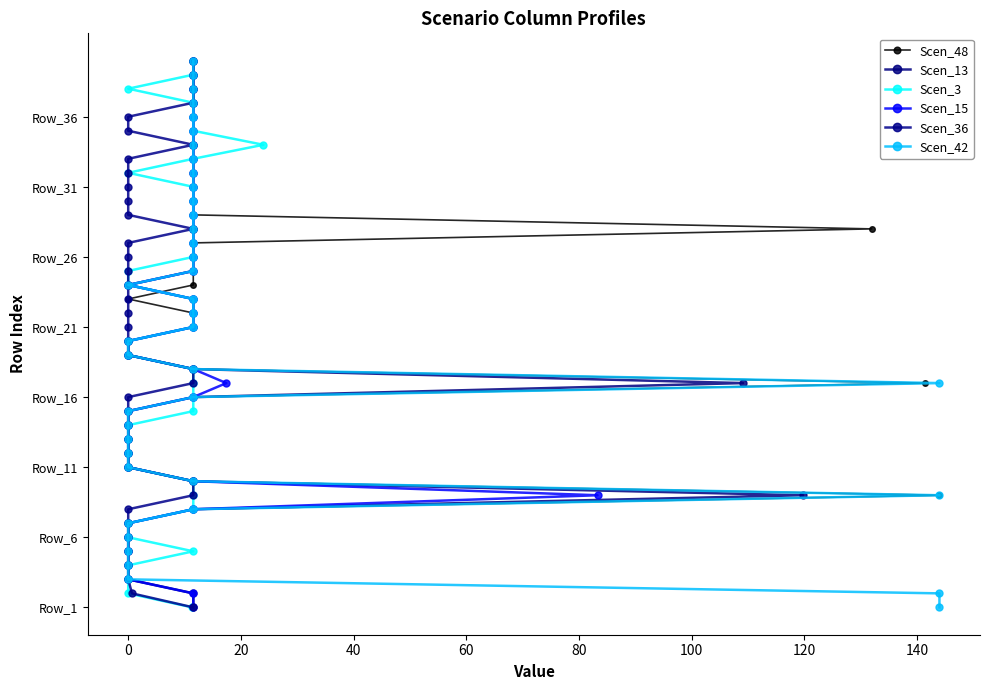

Is the value of Scen_36 at 16 greater than the value of Scen_3 at 10?

Yes